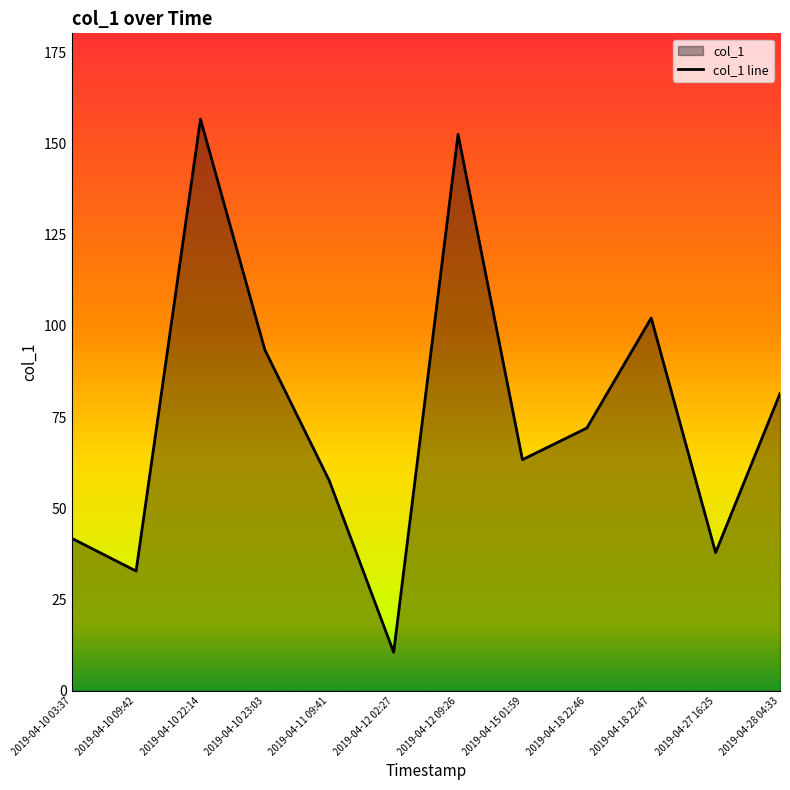

Count the number of categories in the chart.

12